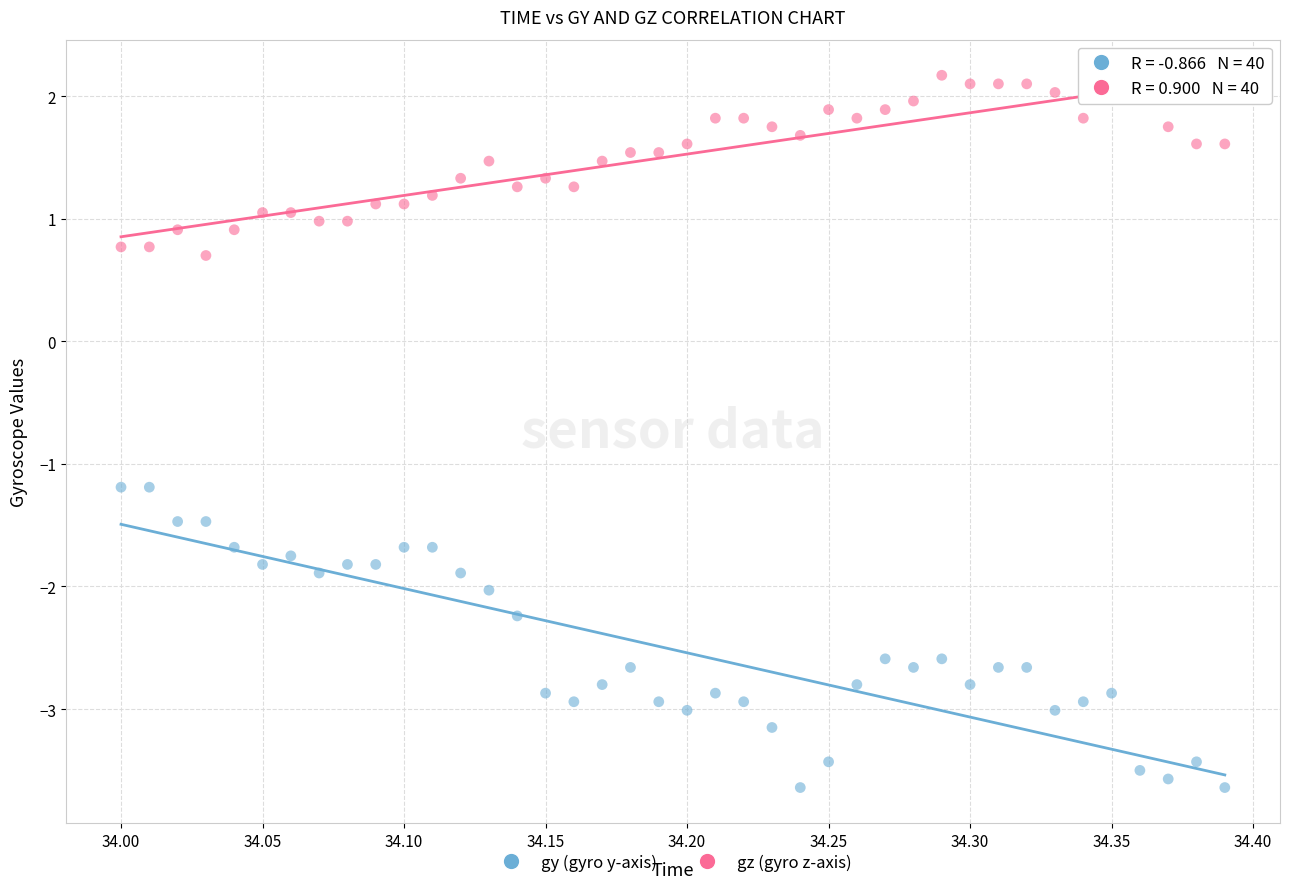

Which series contains the lowest Y value?

gy (gyro y-axis)